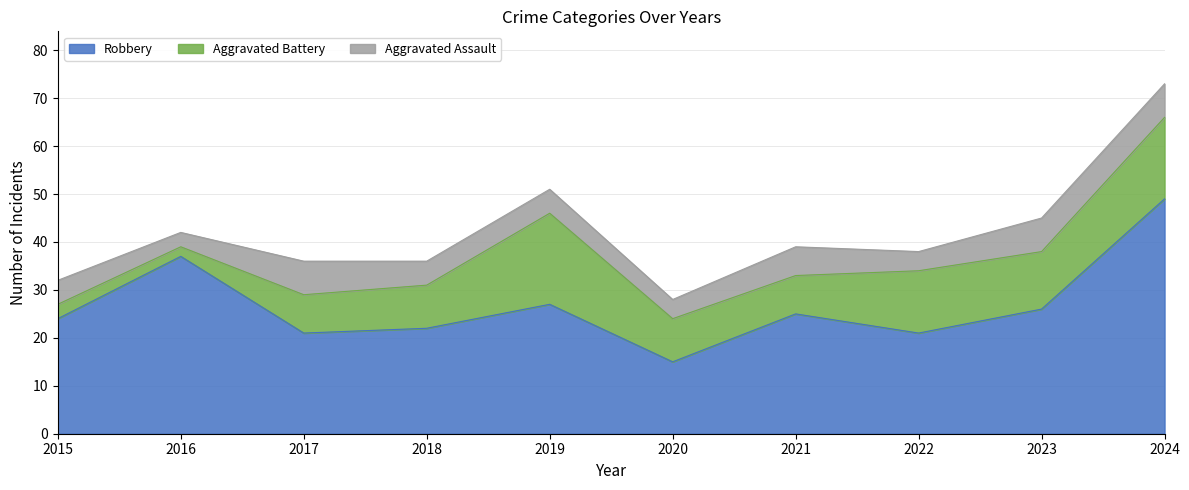

Rank the series by their maximum value, from lowest to highest.

Aggravated Assault, Aggravated Battery, Robbery